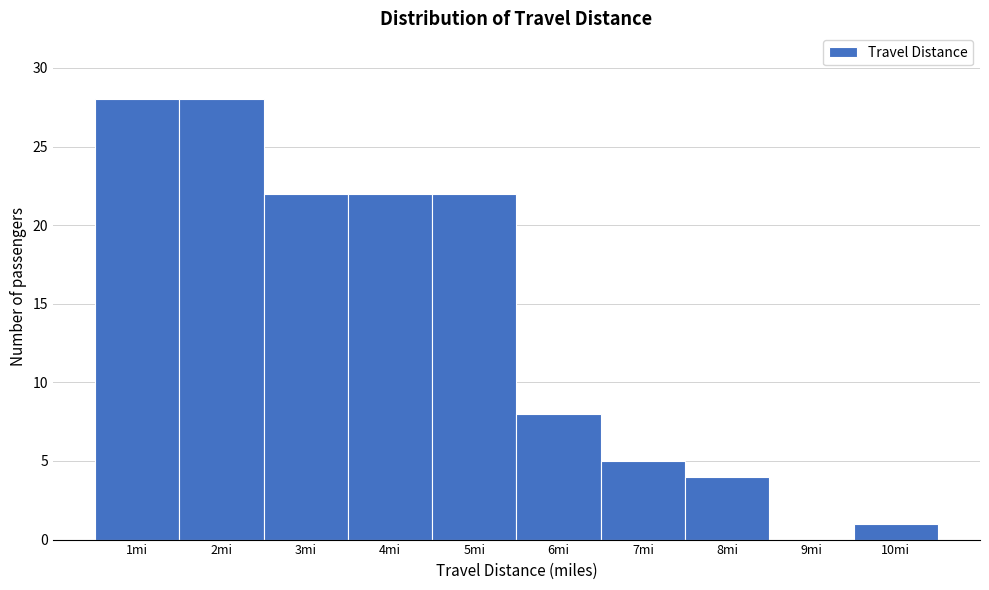

Reading left to right, extract all data points from this chart.

1mi=28	2mi=28	3mi=22	4mi=22	5mi=22	6mi=8	7mi=5	8mi=4	9mi=0	10mi=1